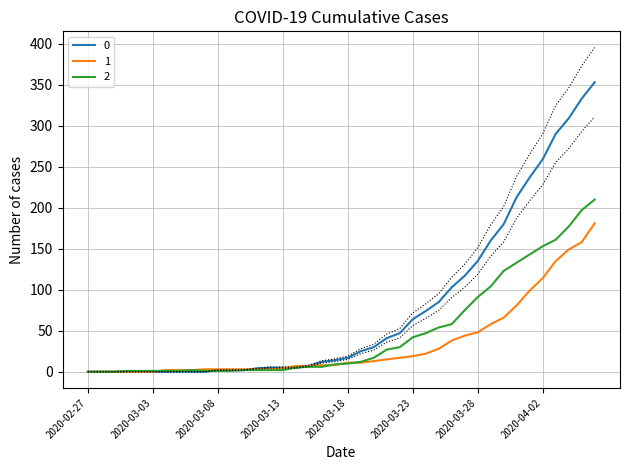

Count the number of data series in this chart.

3